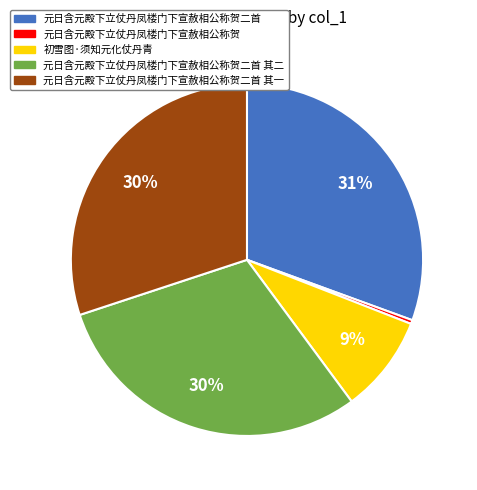

To the nearest percent, what is the average slice percentage?

20%